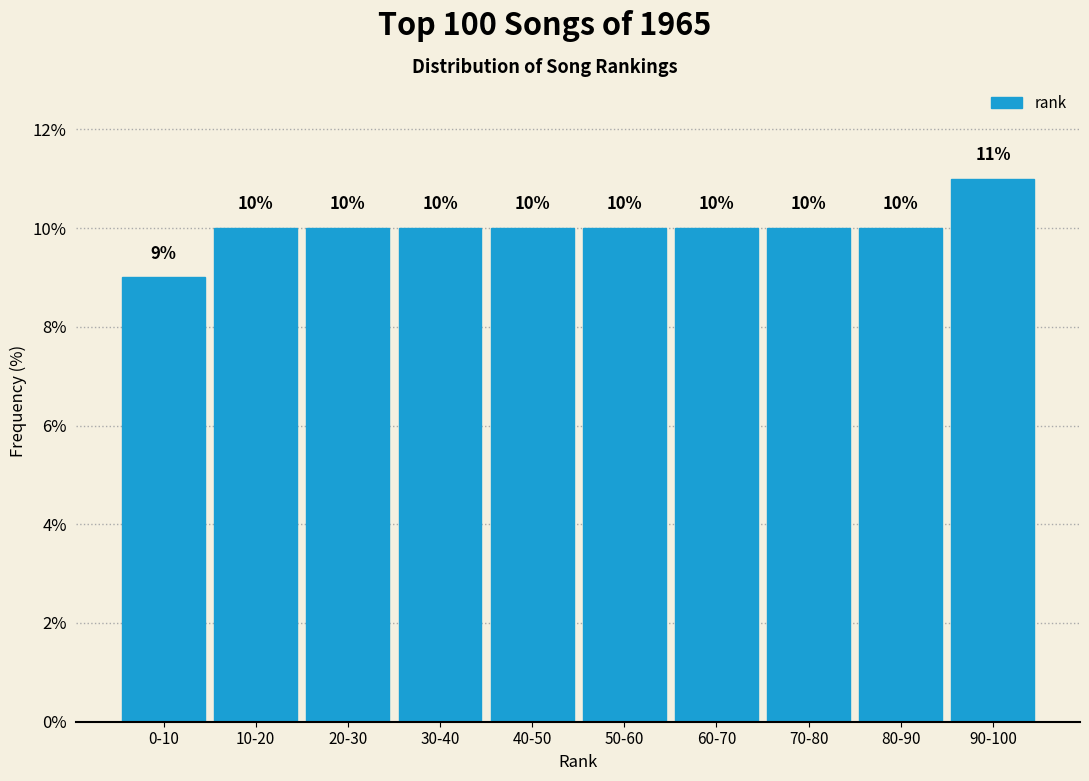

Reading left to right, transcribe all the data shown in this chart.

0-10=9	10-20=10	20-30=10	30-40=10	40-50=10	50-60=10	60-70=10	70-80=10	80-90=10	90-100=11